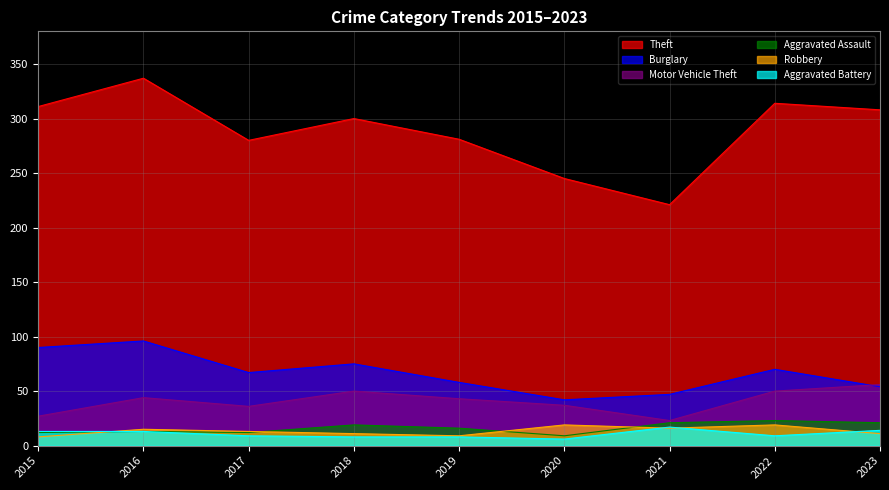

Rank the categories by Burglary value from highest to lowest.

2016, 2015, 2018, 2022, 2017, 2019, 2023, 2021, 2020